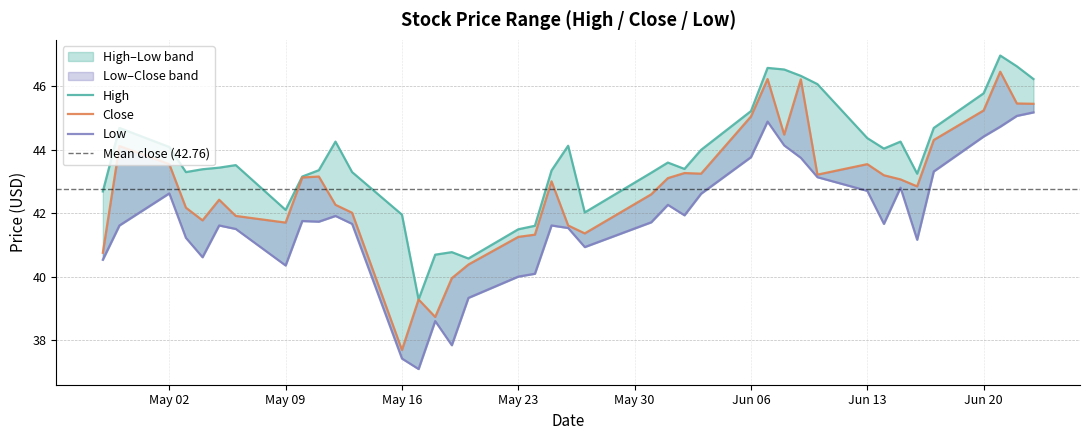

Is the value of Close at 20 greater than the value of High at 29?

No